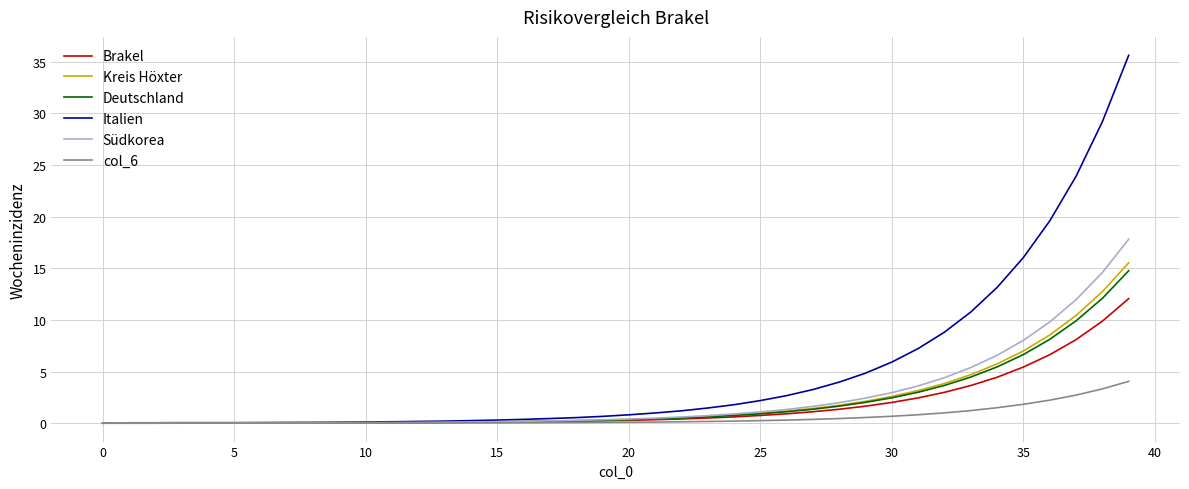

Which series has the largest total across all categories?

Italien